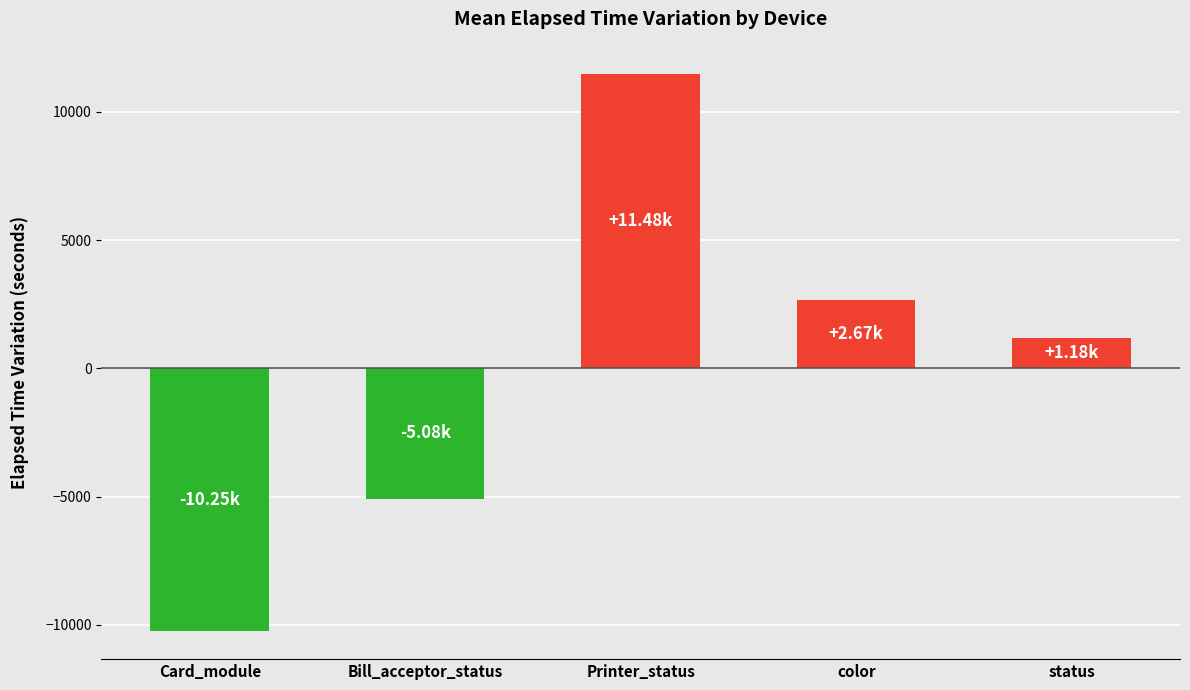

How many values are below zero?

2